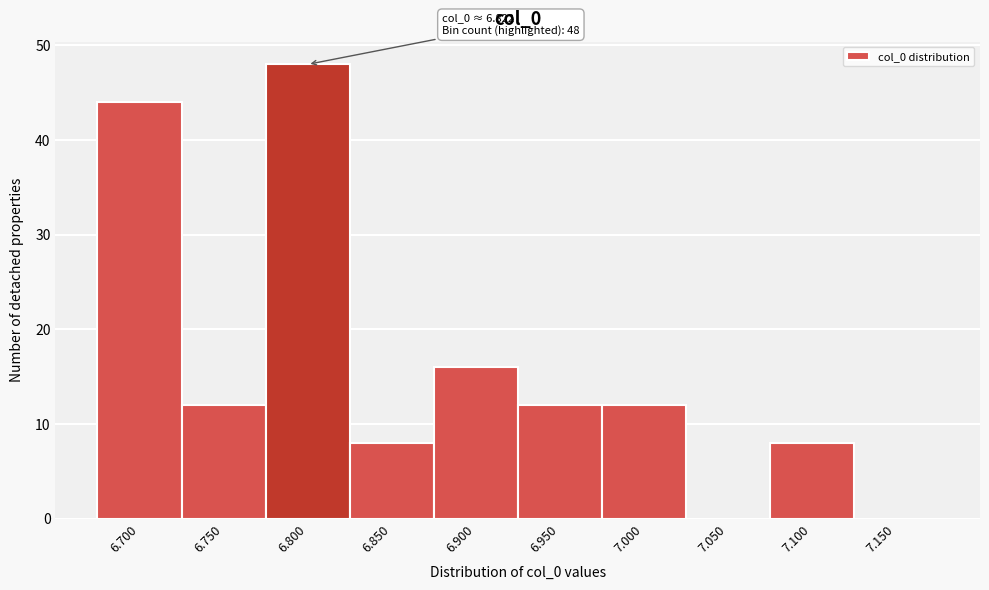

Reading left to right, what are all the values shown in this chart?

6.700=44	6.750=12	6.800=48	6.850=8	6.900=16	6.950=12	7.000=12	7.050=0	7.100=8	7.150=0